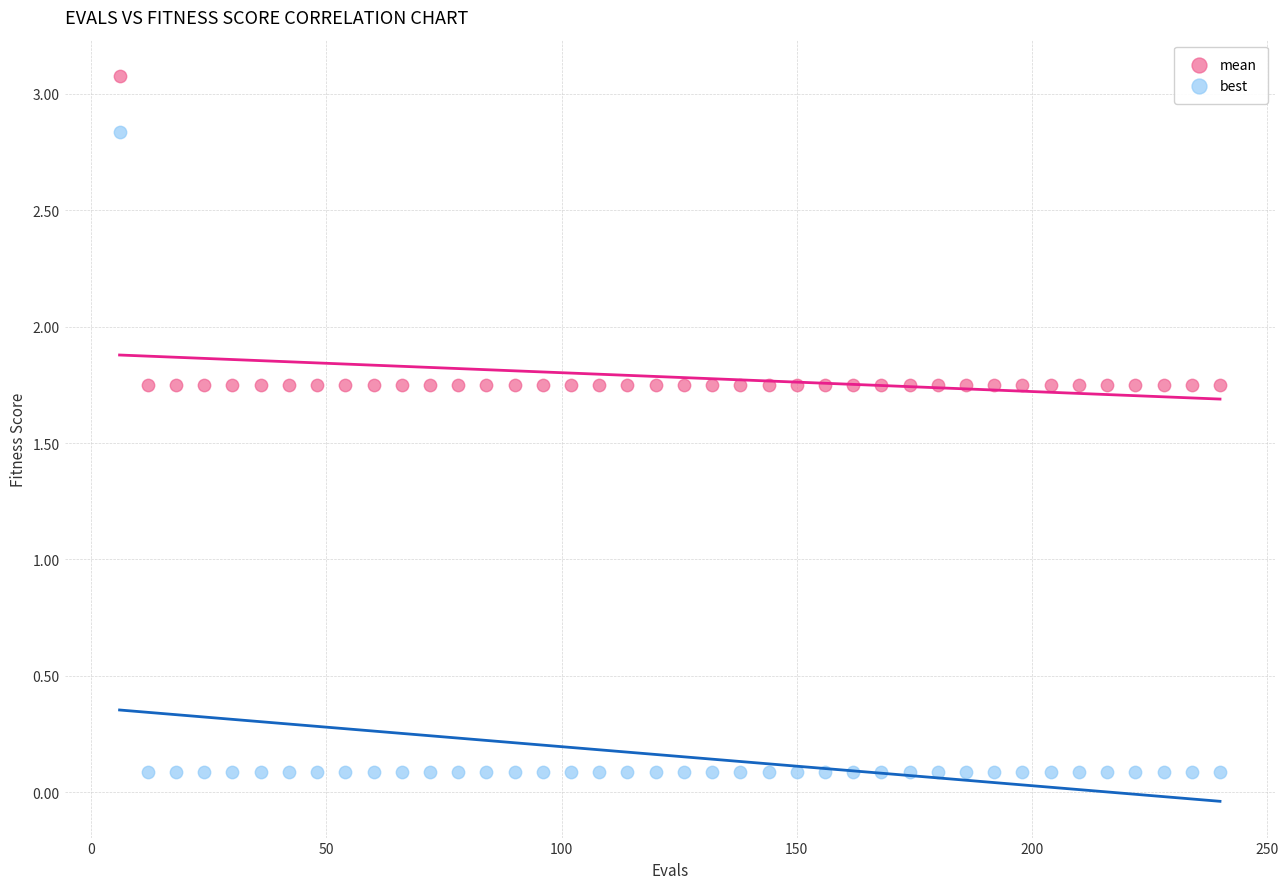

Which series contains the lowest Y value?

best